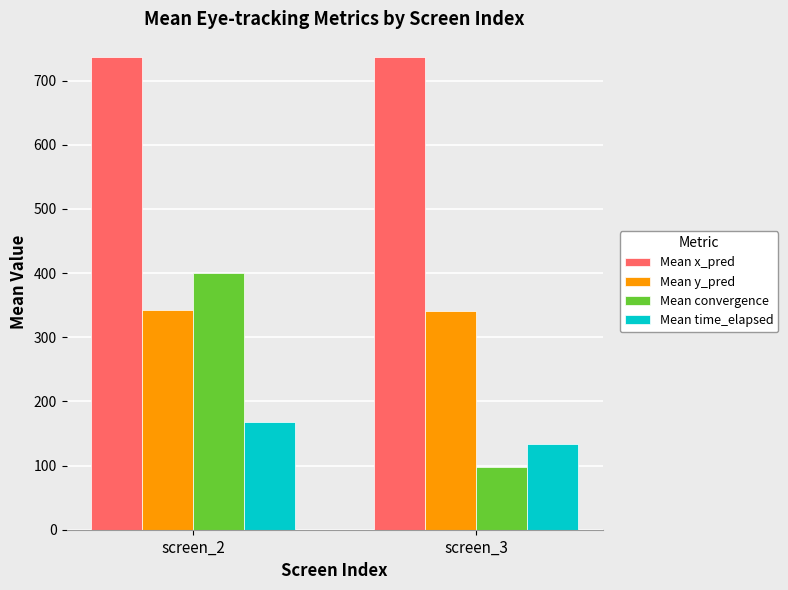

Are the bars horizontal?

No